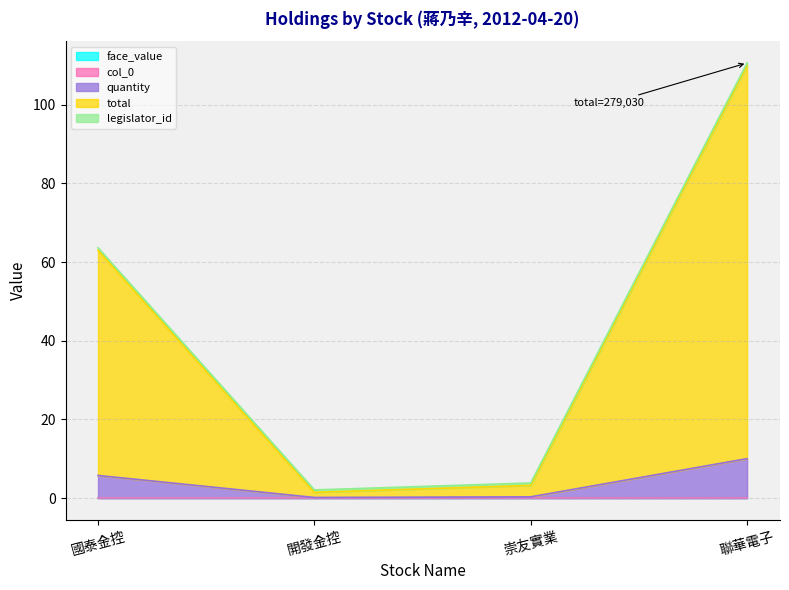

List the labels in order of col_0 value, largest first.

聯華電子, 崇友實業, 開發金控, 國泰金控